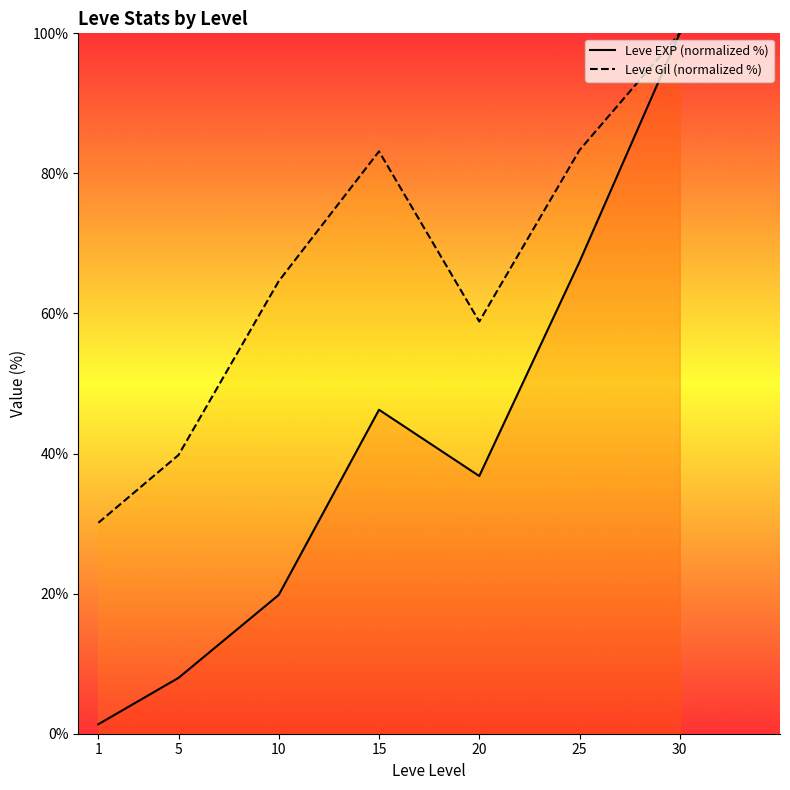

Which category has the highest value in the Leve EXP (normalized %) series?

30